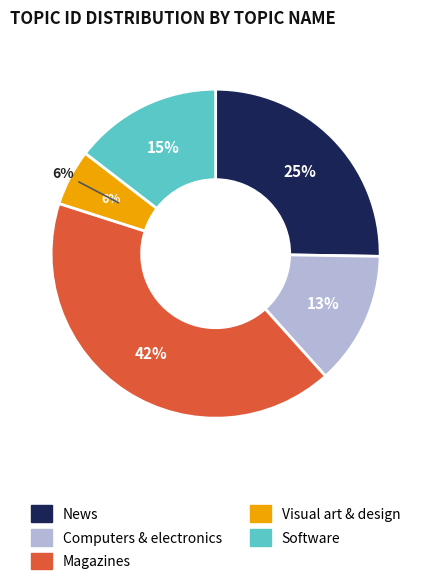

True or false: Computers & electronics accounts for 21% of the total.

False